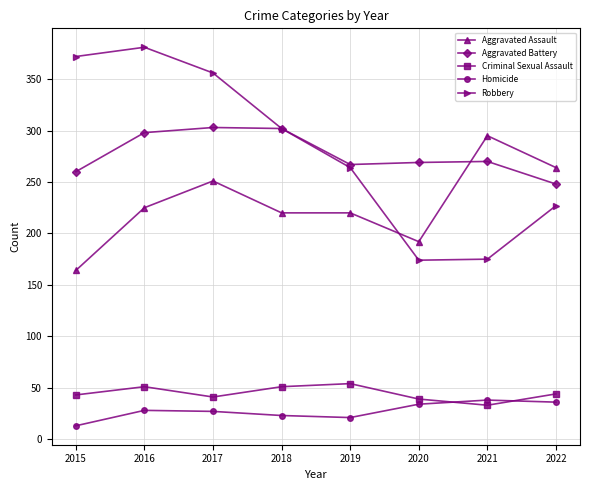

True or false: Robbery has more than 2 points higher than both neighbors.

False